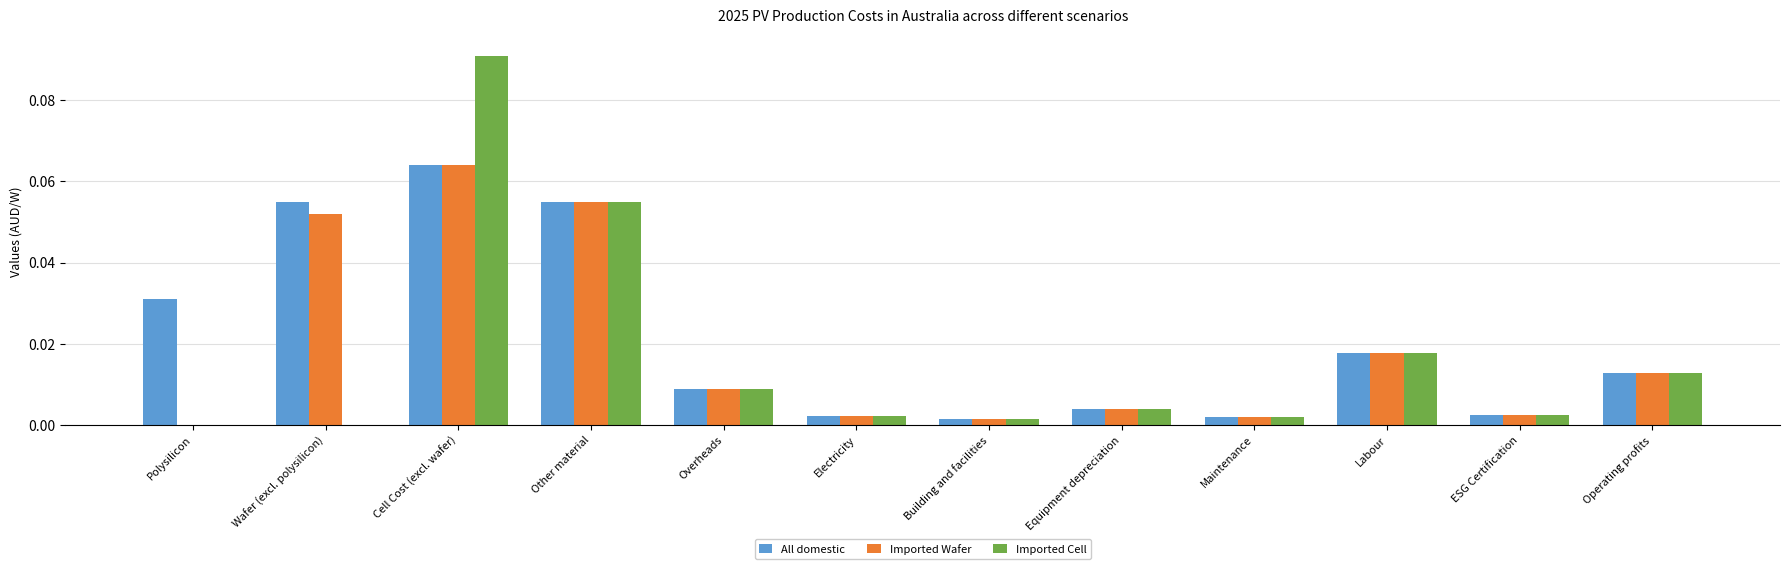

Which category has the highest value in the Imported Wafer series?

Cell Cost (excl. wafer)